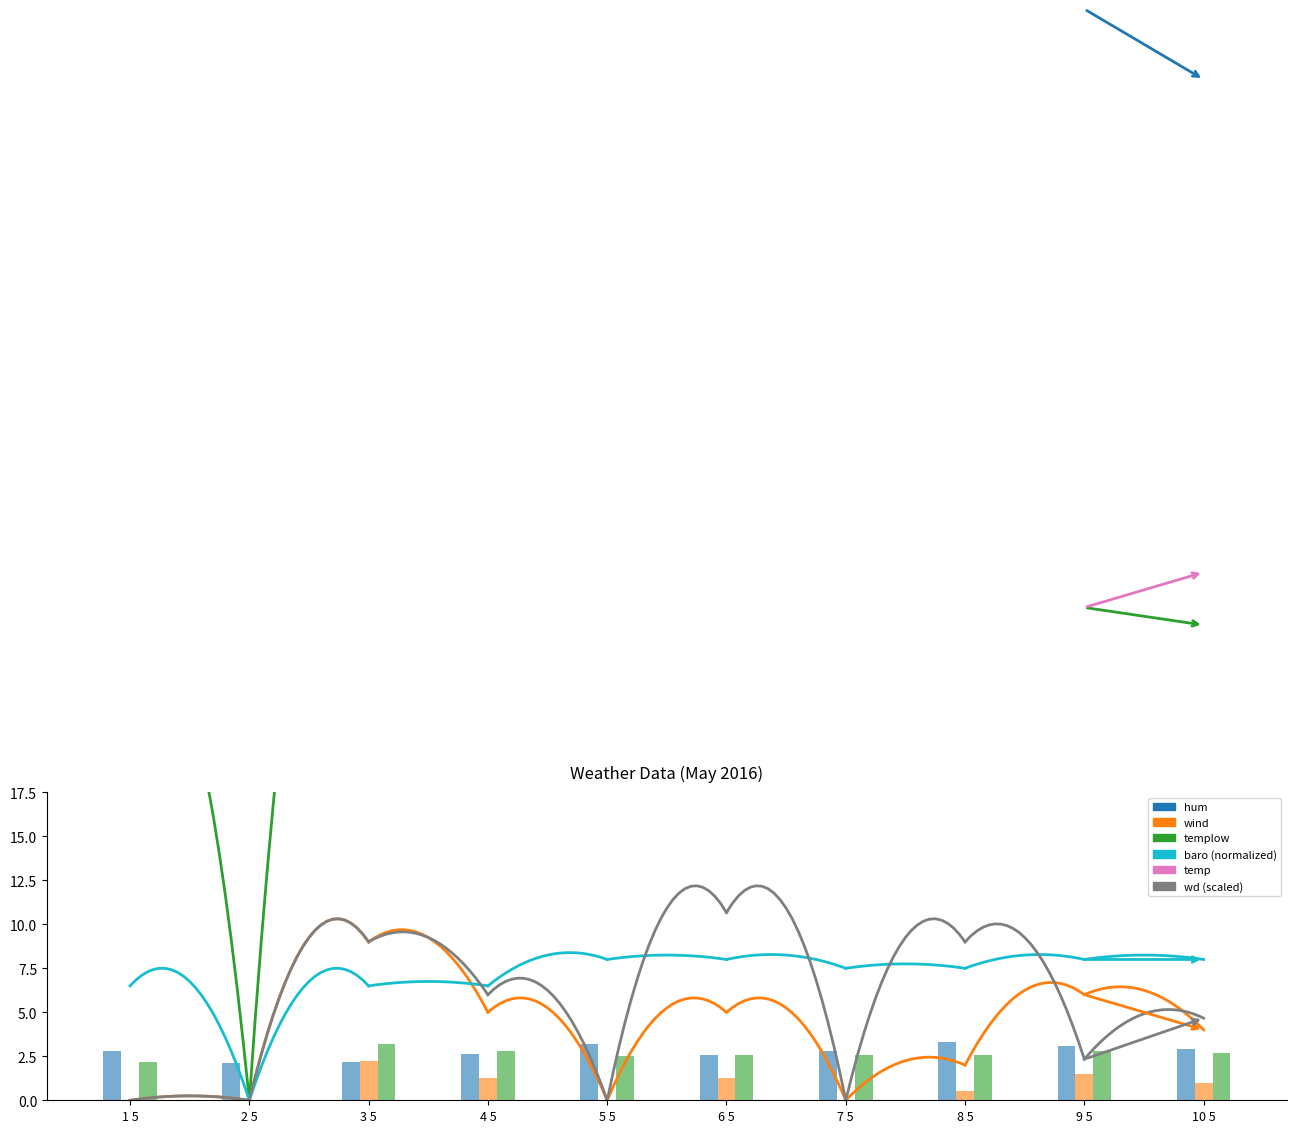

The value of temp at 15 is 11.5. True or false?

False